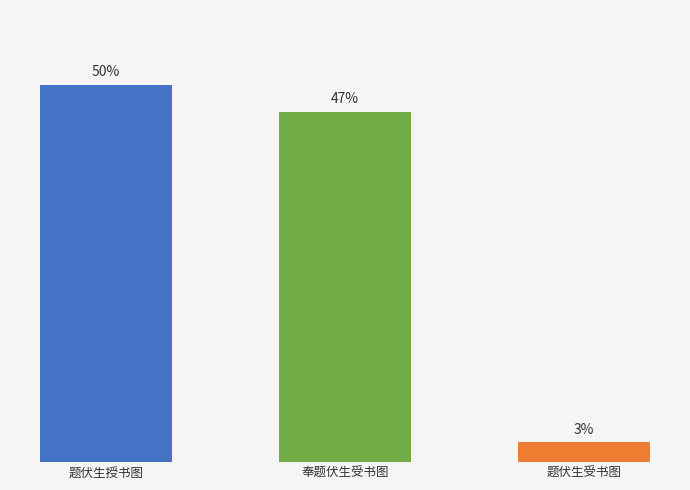

Rank the categories by value from lowest to highest.

题伏生受书图, 奉题伏生受书图, 题伏生授书图